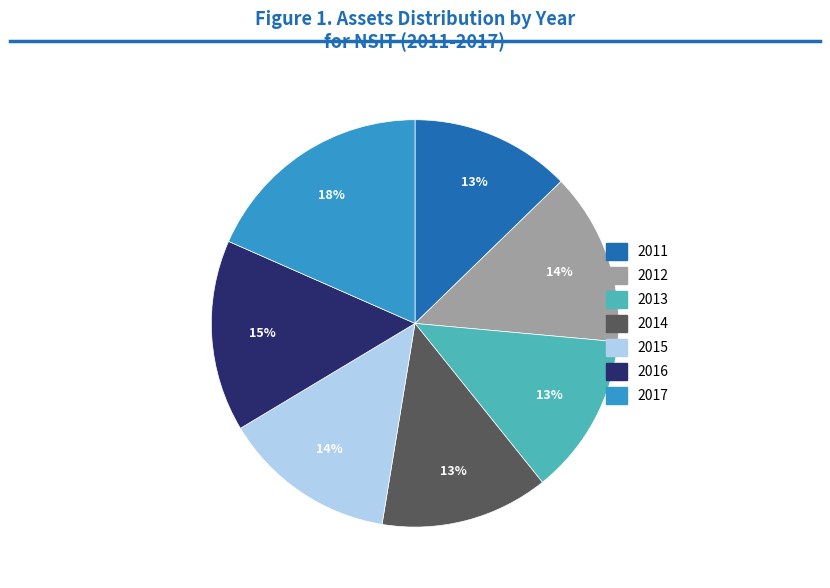

To the nearest percent, what portion does 2017 represent?

18%